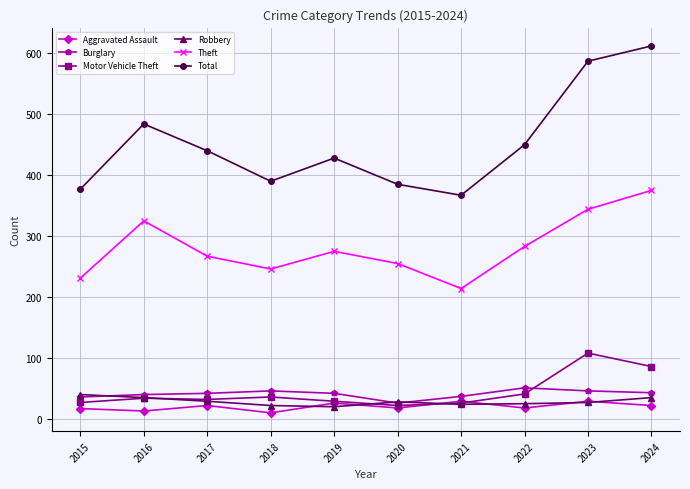

What is the value of the Motor Vehicle Theft point at the 1st from the left?

27